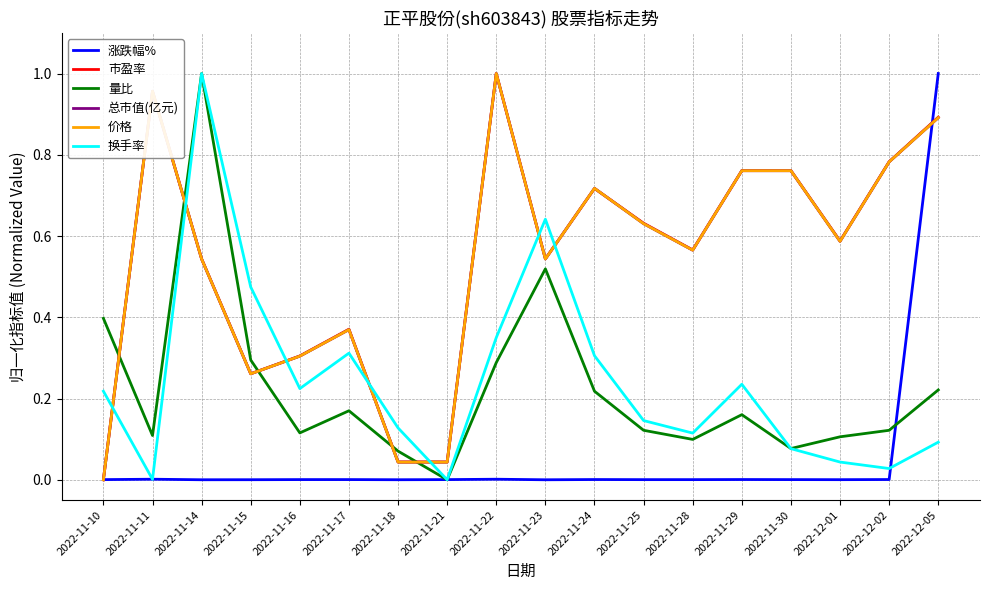

Rank the categories by 价格 value from lowest to highest.

2022-11-10, 2022-11-18, 2022-11-21, 2022-11-15, 2022-11-16, 2022-11-17, 2022-11-14, 2022-11-23, 2022-11-28, 2022-12-01, 2022-11-25, 2022-11-24, 2022-11-29, 2022-11-30, 2022-12-02, 2022-12-05, 2022-11-11, 2022-11-22